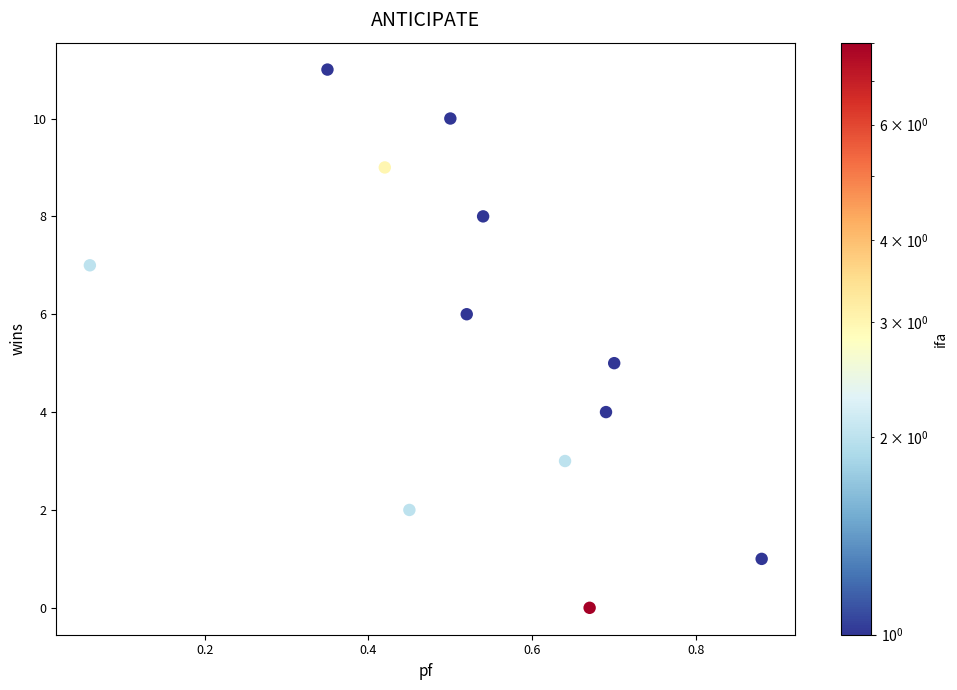

What is the range of Y values (max minus min)?

11